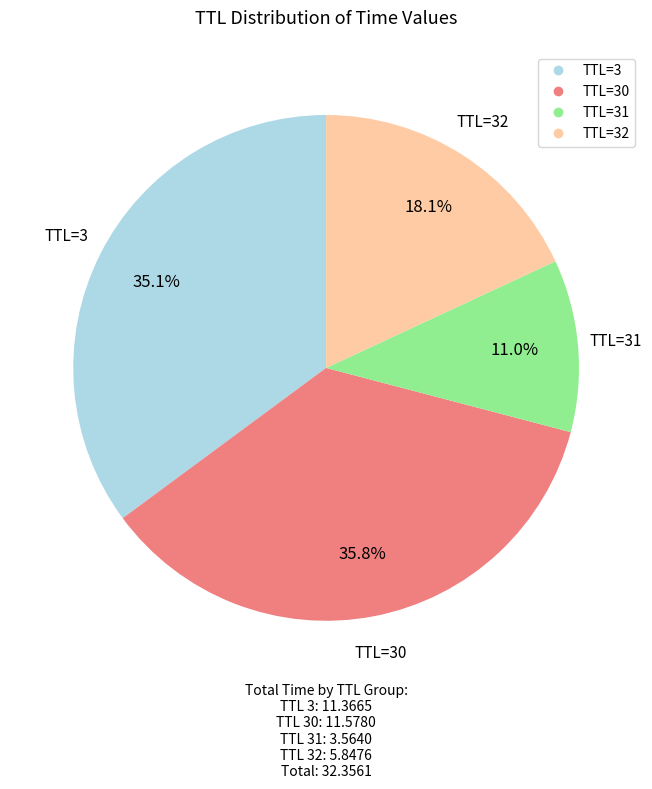

Is there any slice that represents more than half of the pie?

No